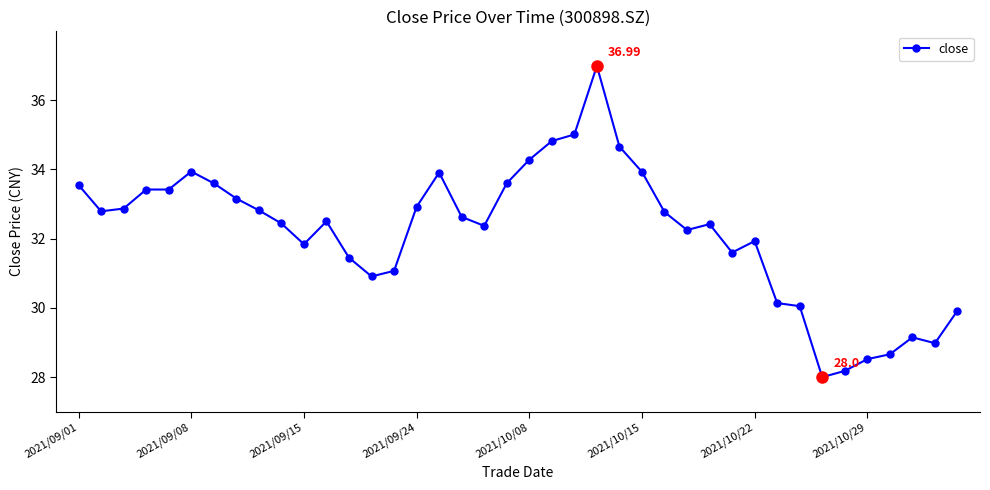

What is the sum of all values?

1287.5